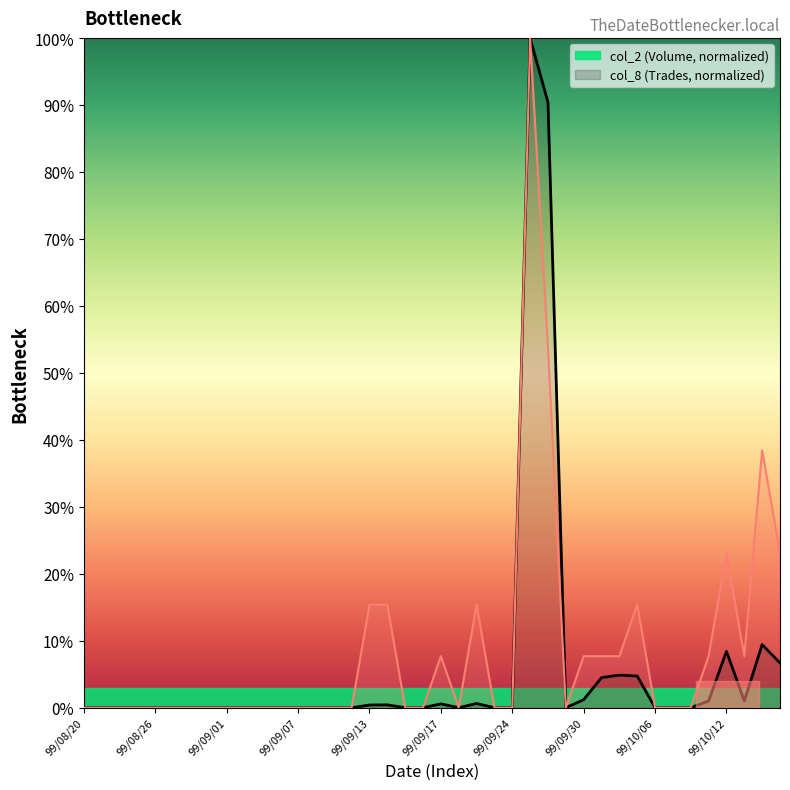

How many lines are shown in the chart?

2